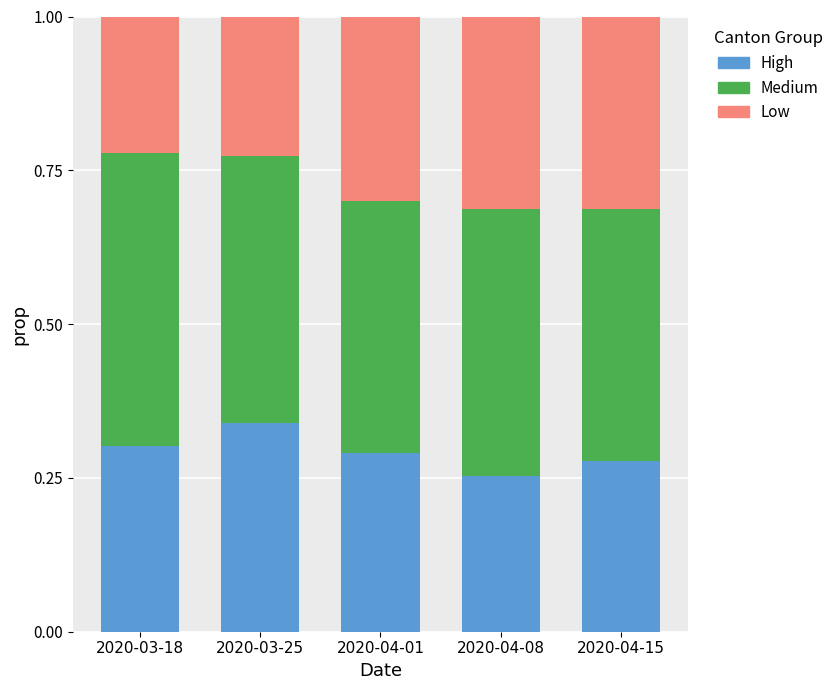

What is the total value across all series at 2020-04-01?

1.0